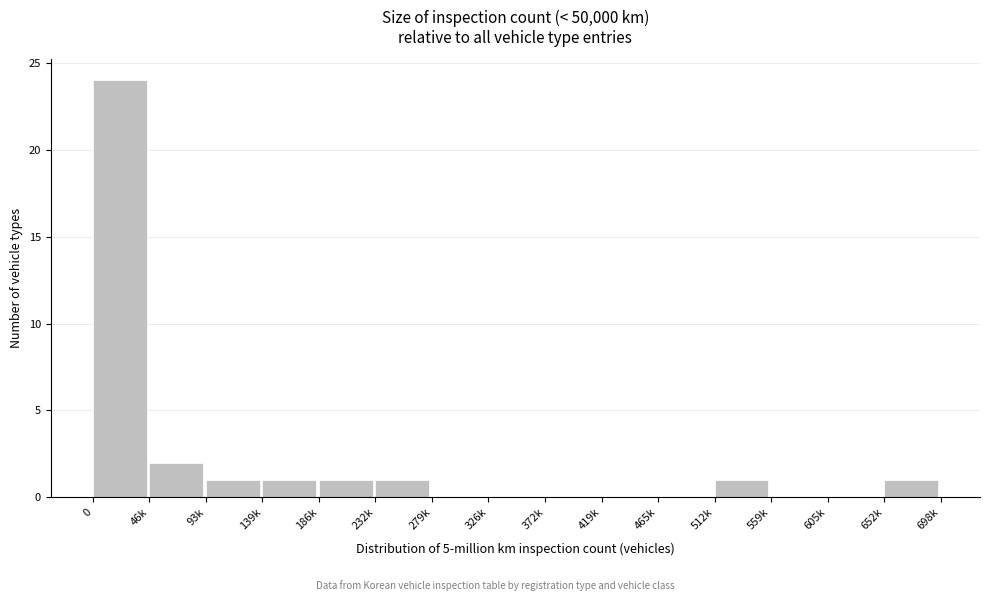

Reading left to right, what are all the values shown in this chart?

0=24	46k=2	93k=1	139k=1	186k=1	232k=1	279k=0	326k=0	372k=0	419k=0	465k=0	512k=1	559k=0	605k=0	652k=1